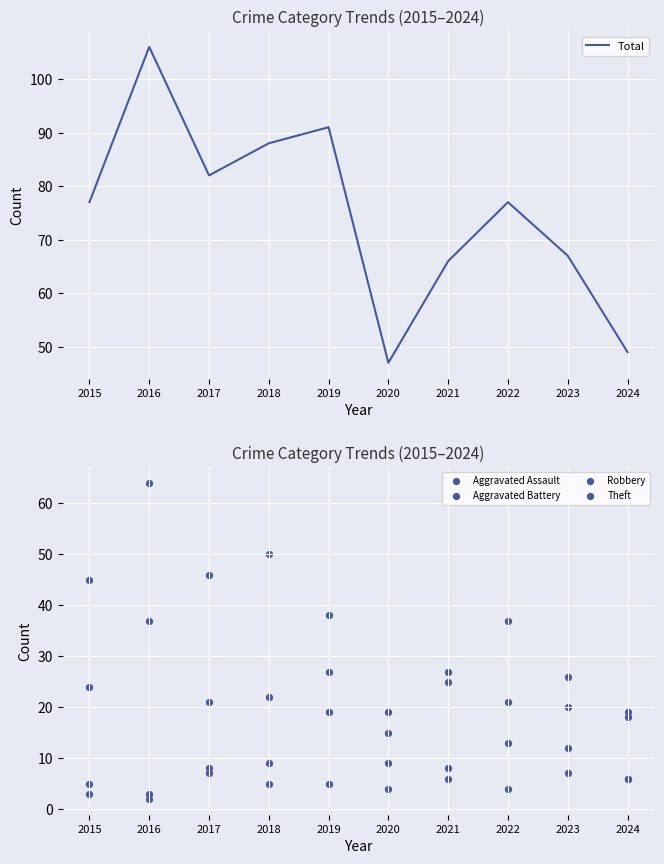

Is the value of Robbery at 2018 greater than the value of Aggravated Assault at 2018?

Yes